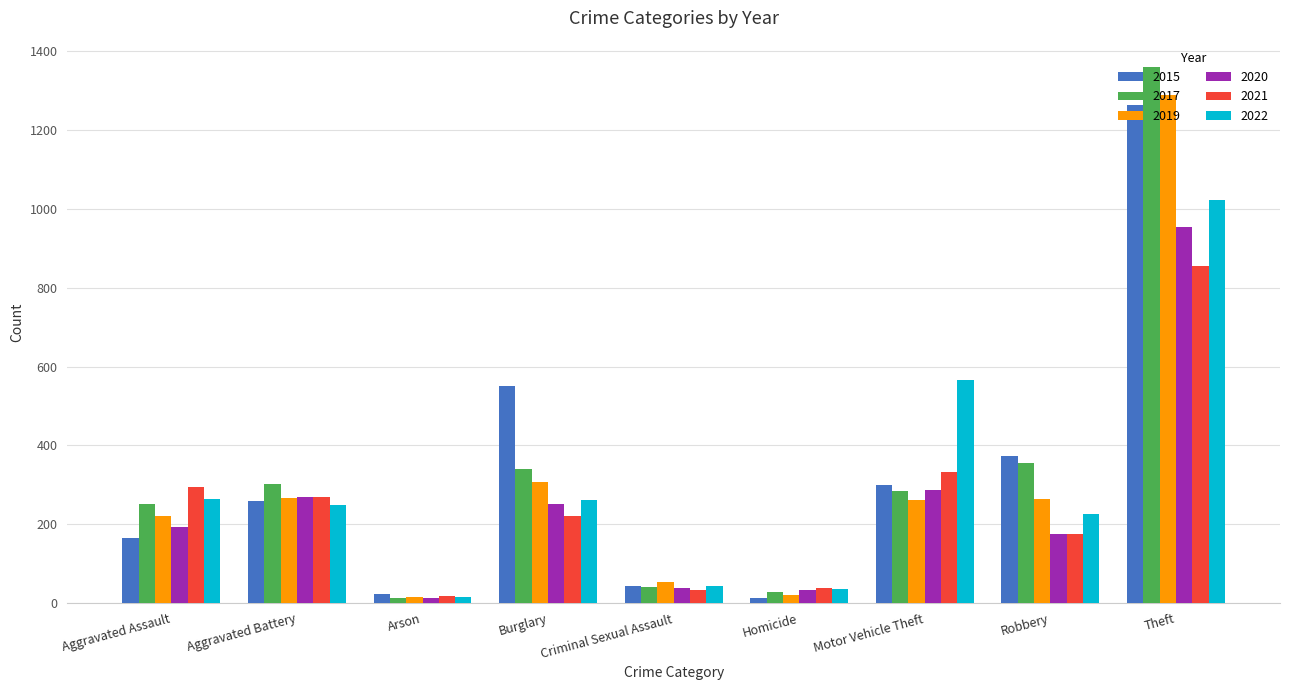

What is the difference between the second highest and second lowest values in the 2019 series?

287